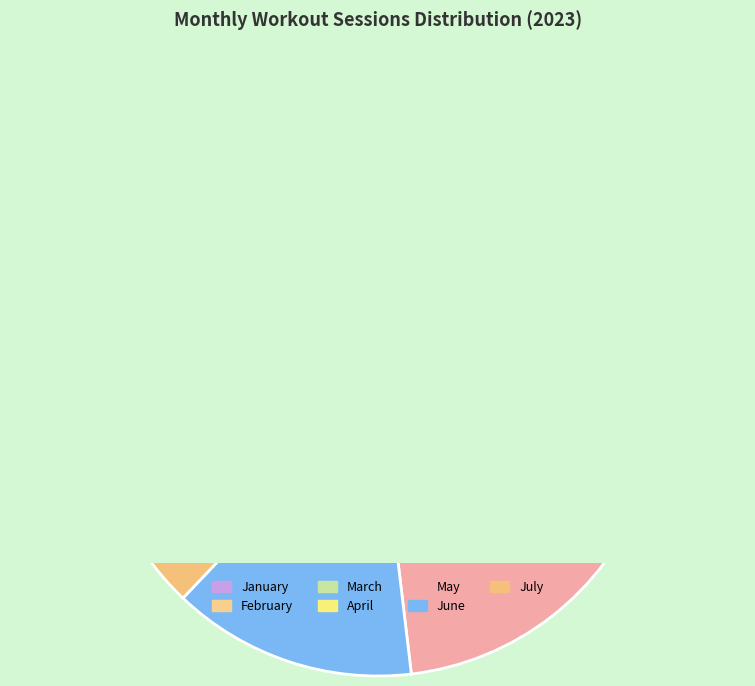

Approximately how many times larger is the value at February compared to January?

2.3